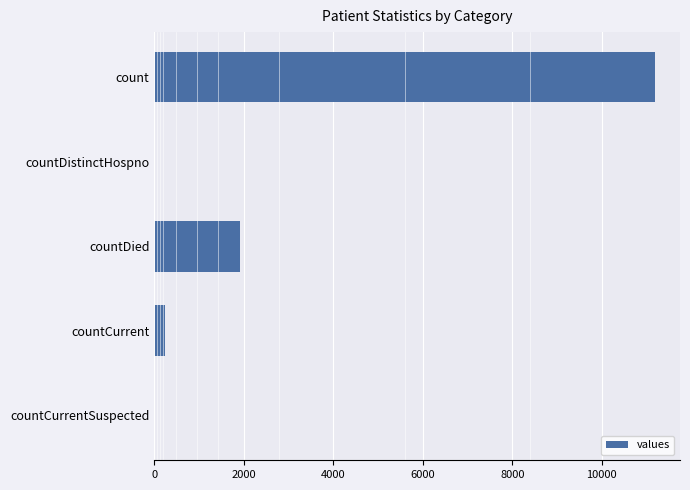

What is the greatest value displayed?

11186